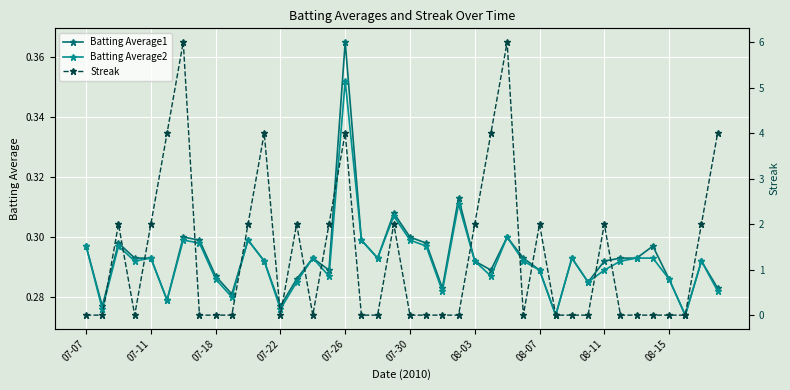

What position from the left is 21?

22